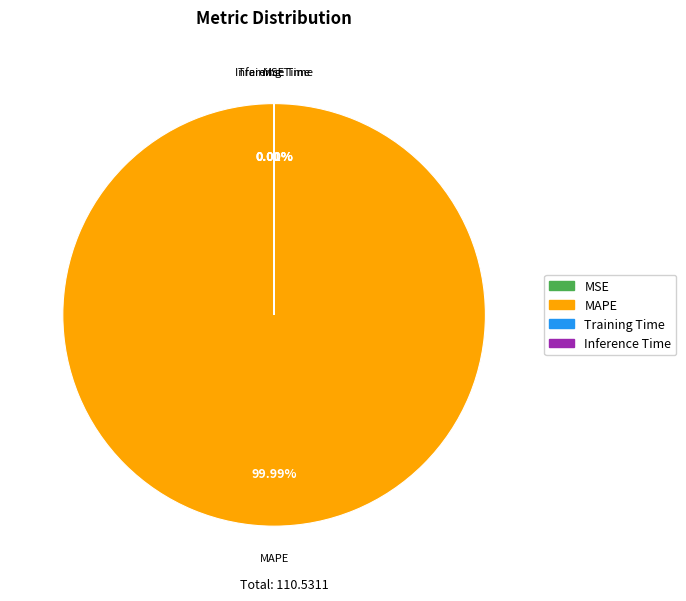

Does MAPE account for over 50% of the chart?

Yes